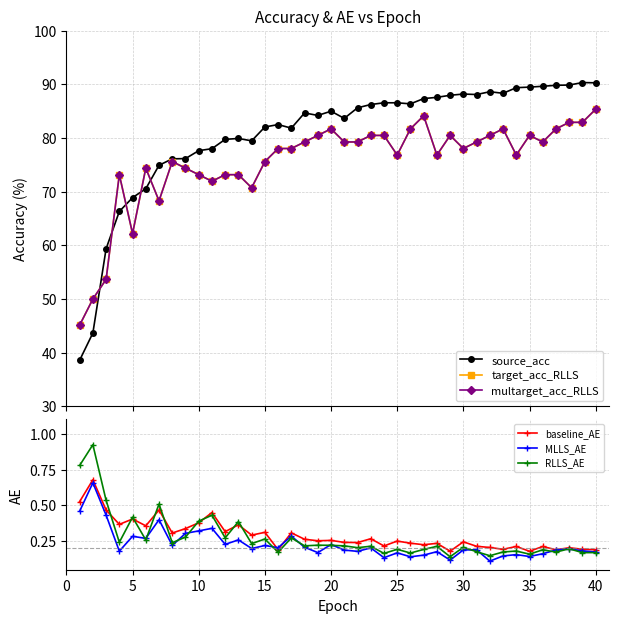

Rank the series by their maximum value, from lowest to highest.

MLLS_AE, baseline_AE, RLLS_AE, target_acc_RLLS, multarget_acc_RLLS, source_acc